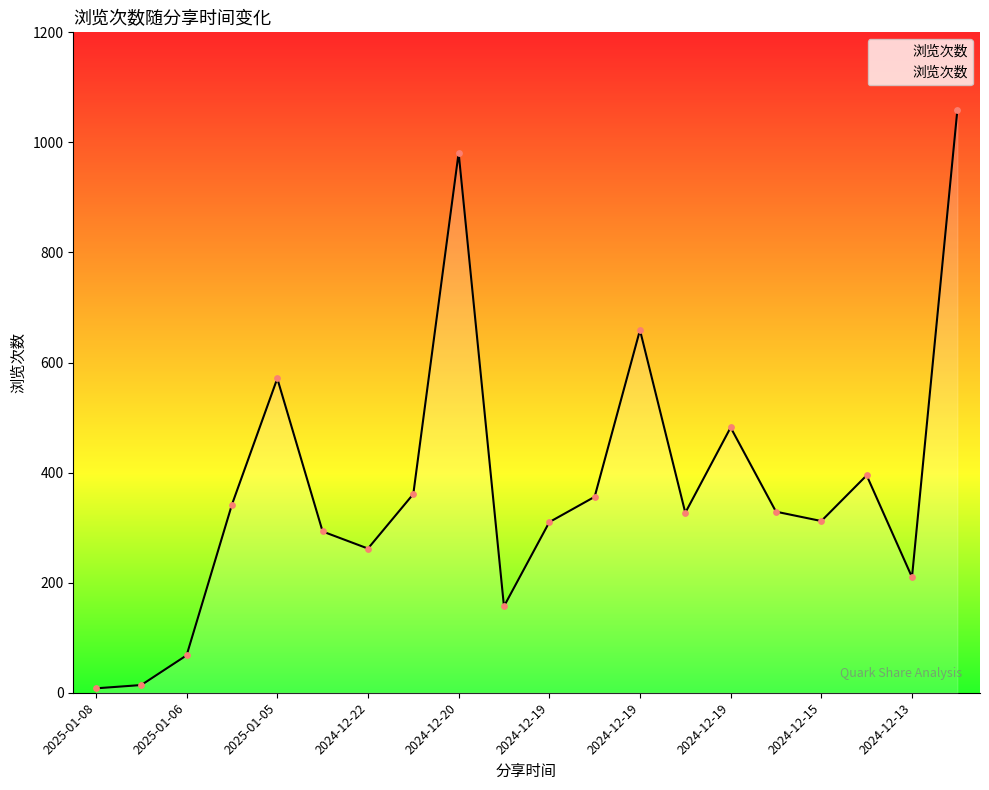

What is the difference between the maximum and minimum values?

1050